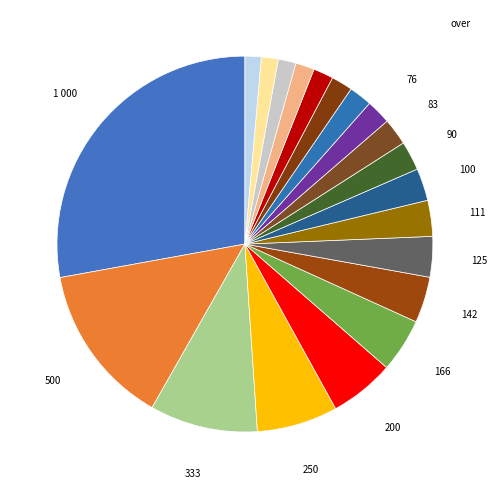

How many slices are in this pie chart?

20